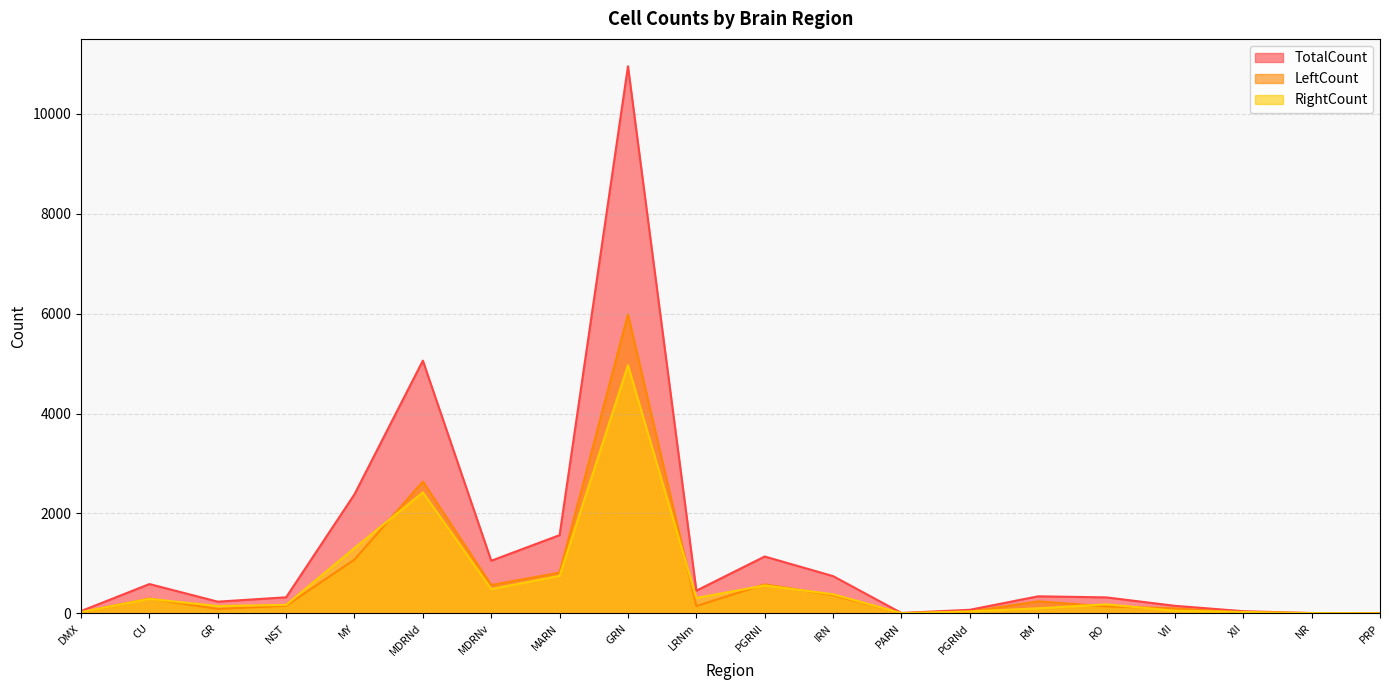

At which label does LeftCount first exceed 152?

CU